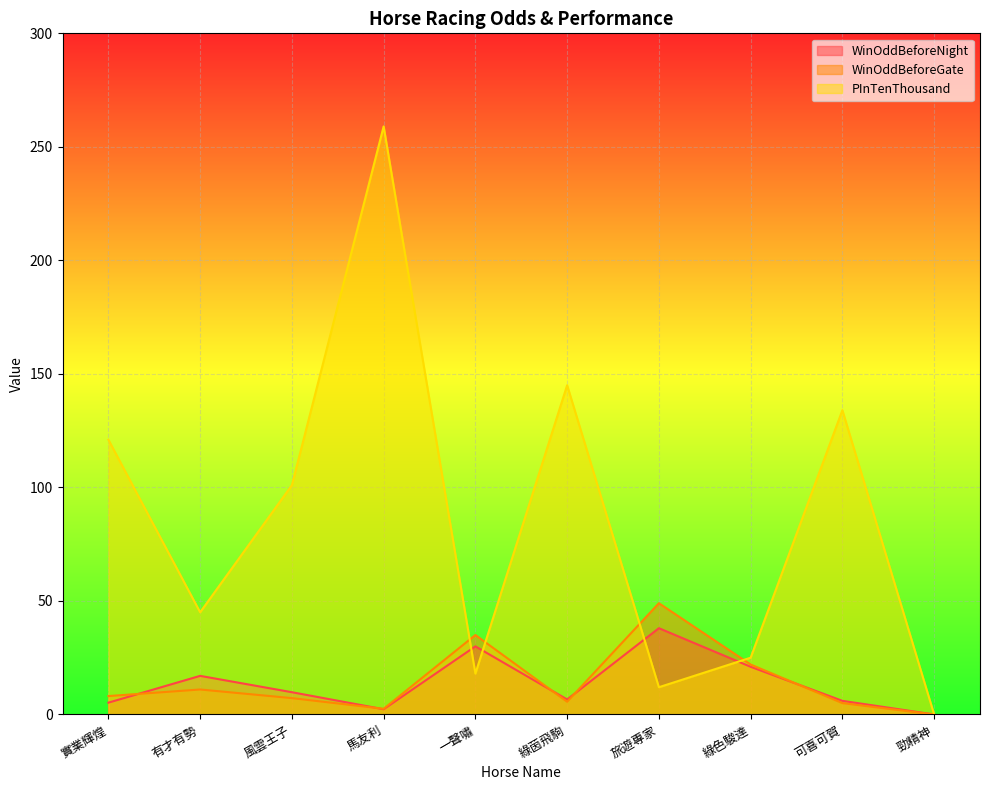

What is the sum of all WinOddBeforeGate values?

145.4